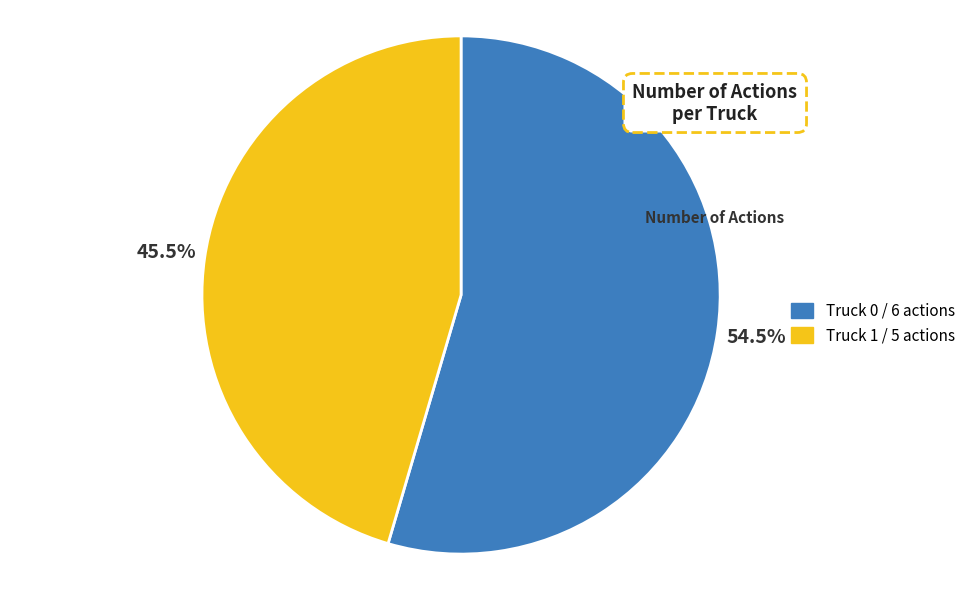

To the nearest percent, what is the difference between the Truck 0 and Truck 1 slice percentages?

9%